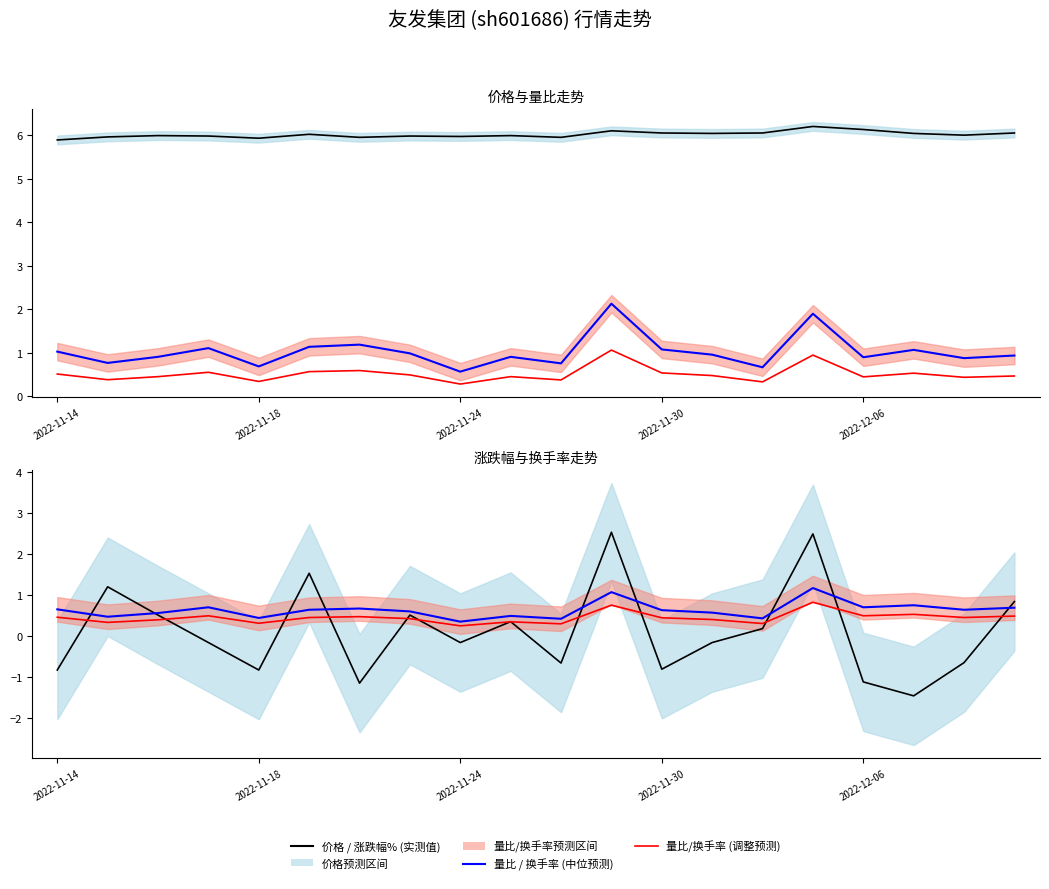

In 换手率, how many points are higher than both neighbors (excluding endpoints)?

6